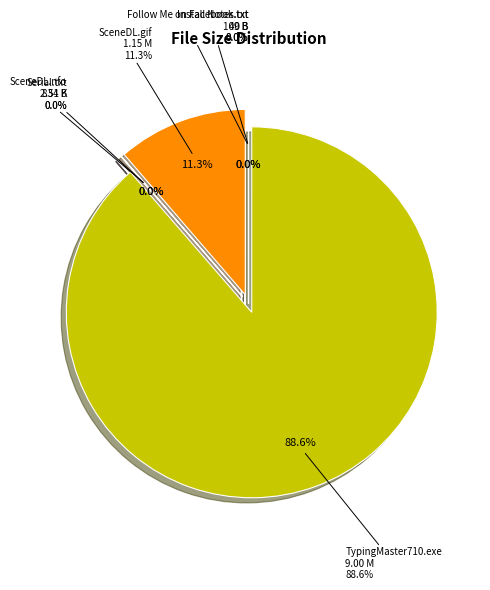

What is the largest slice in the pie chart?

TypingMaster710.exe